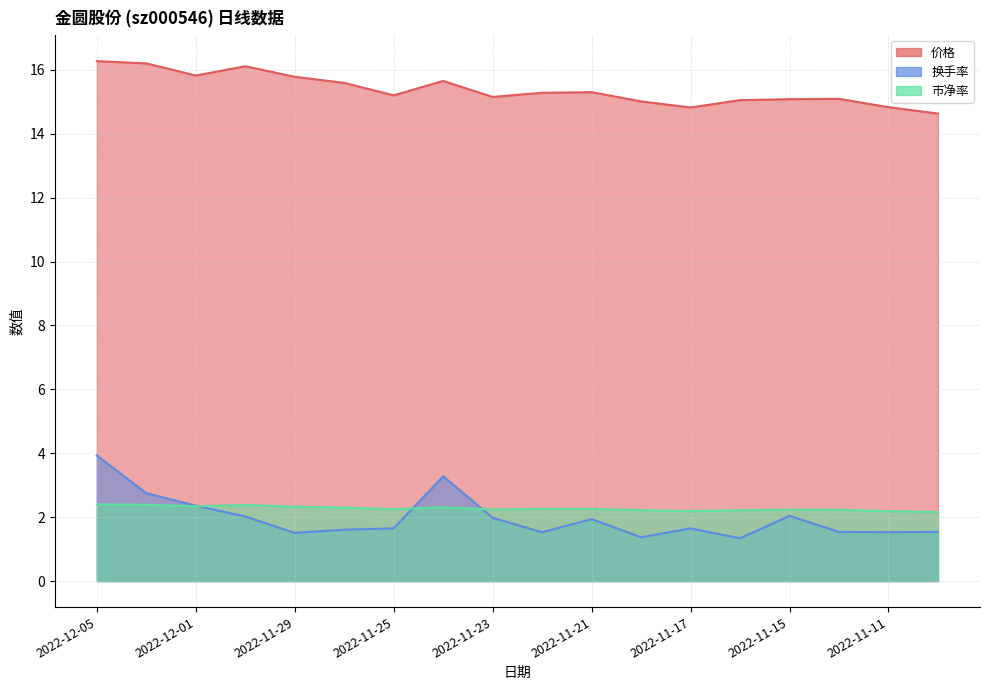

True or false: 市净率 has more than 0 interior local peaks.

True